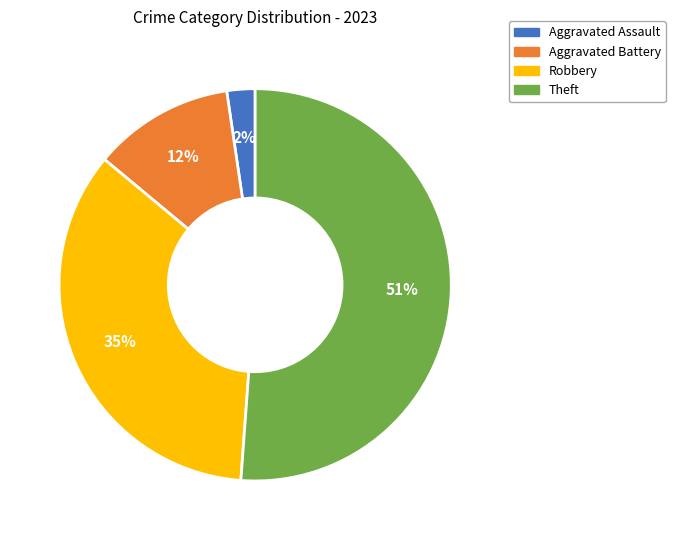

What percentage is the Robbery slice, to the nearest percent?

35%